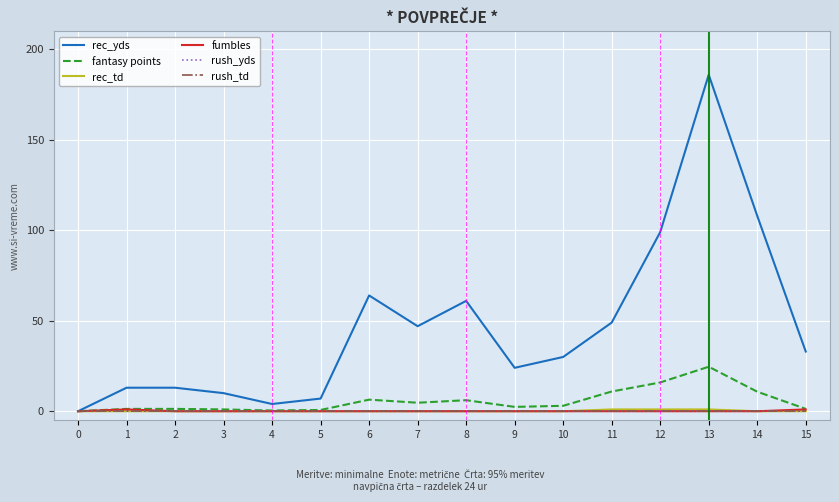

What is the sum of all rec_td values?

3.0